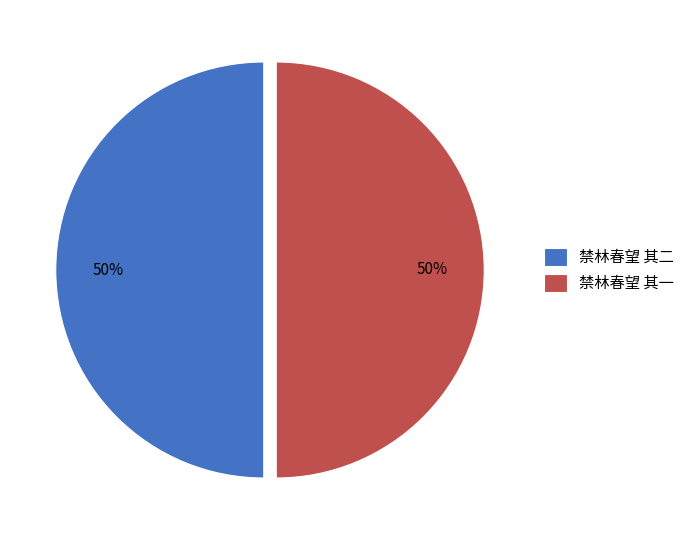

What percentage is the 禁林春望 其二 slice, to the nearest percent?

50%